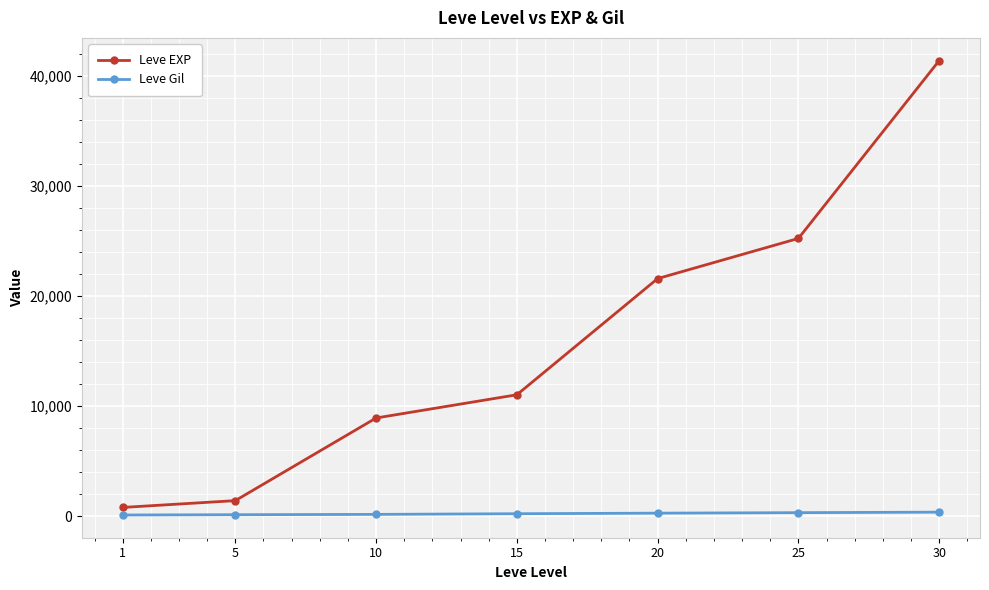

What value does the Leve Gil series have at 25, to the nearest 50?

350